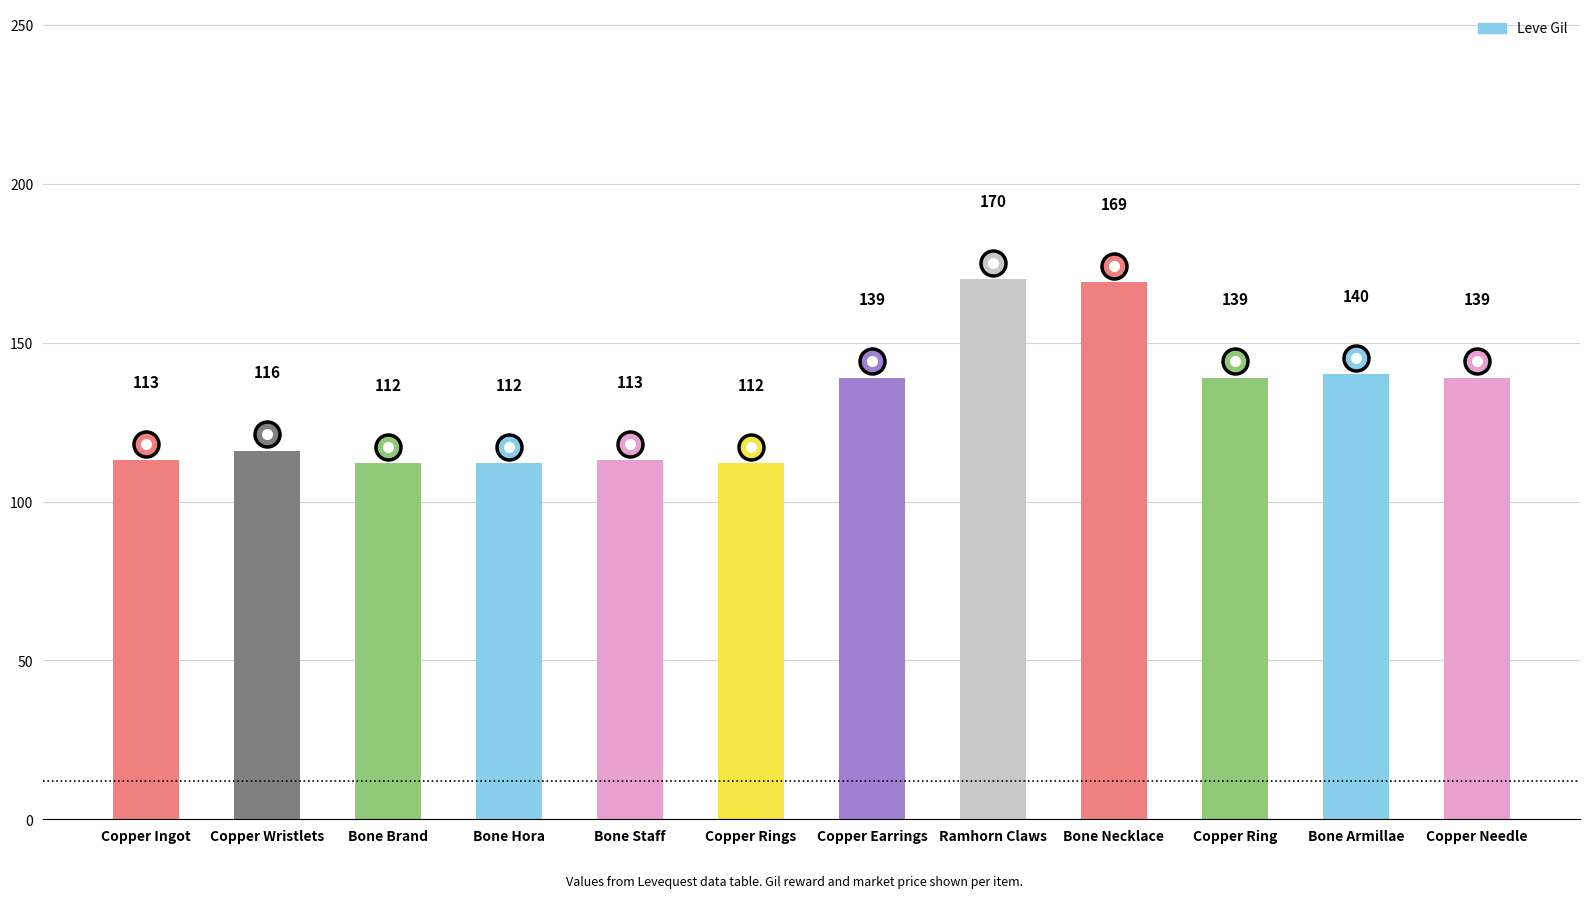

Which has a higher value, Bone Necklace or Bone Brand?

Bone Necklace